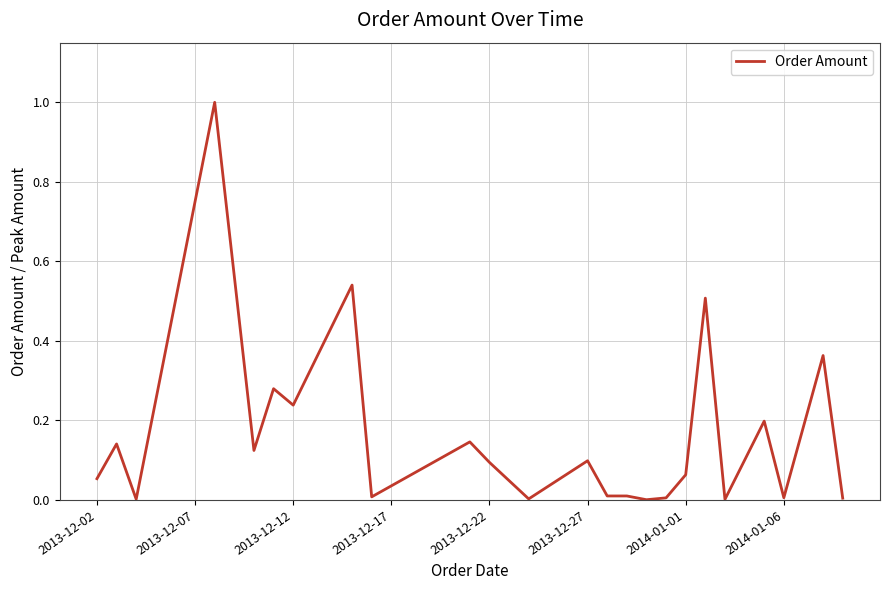

What is the maximum value shown in the chart?

1.0